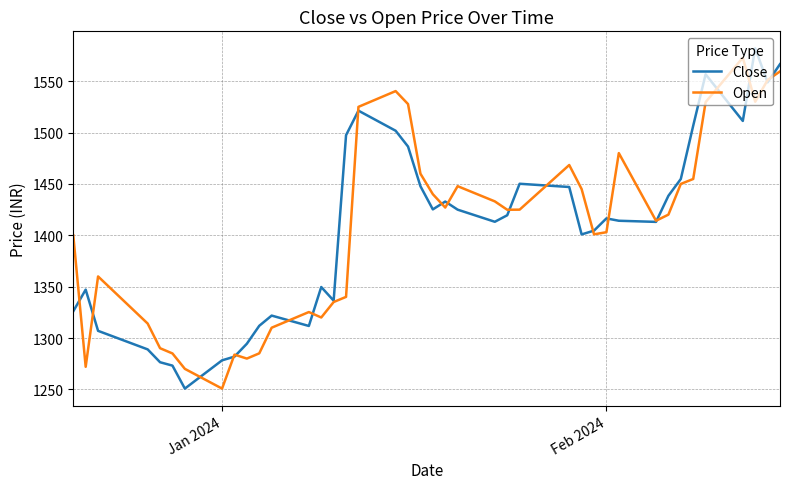

Is this an area chart (filled region under the line)?

No